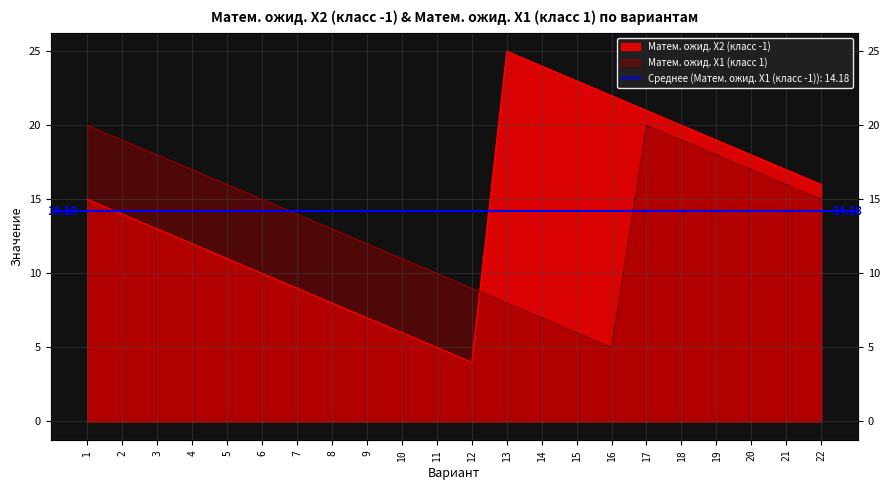

Where do Матем. ожид. X2 (класс -1) and Матем. ожид. X1 (класс 1) first cross each other?

12 and 13